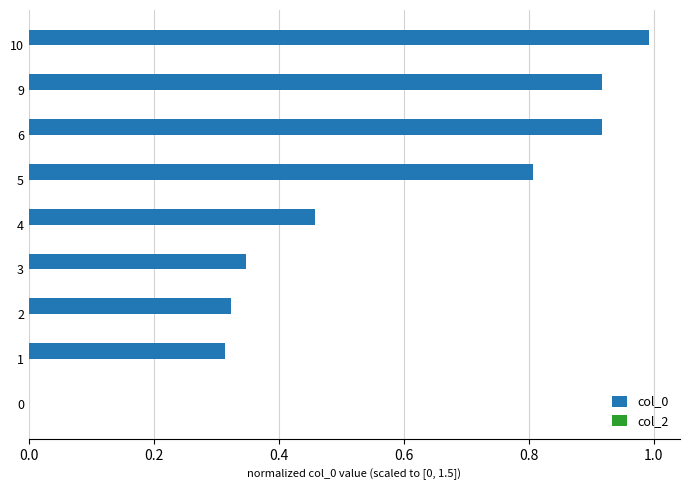

What is the change in value from 0 to 4?

+0.5